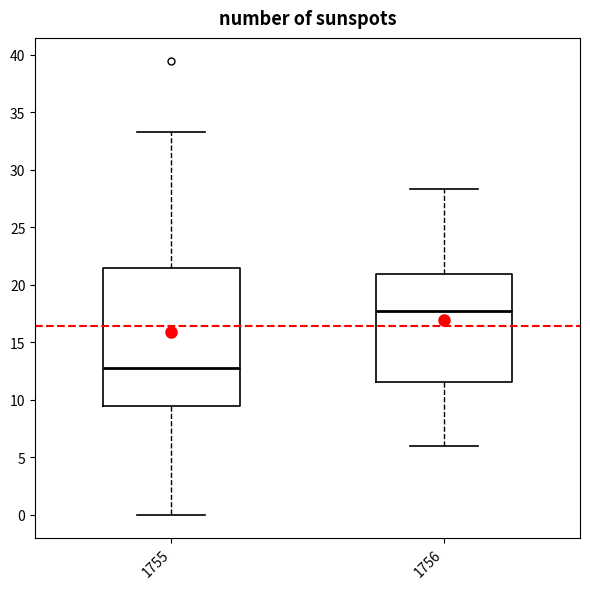

Where does the lower whisker of the box at x = 1755 end on the y-axis? The values are not printed on the chart, so give them approximately, as read against the axis.

0.0